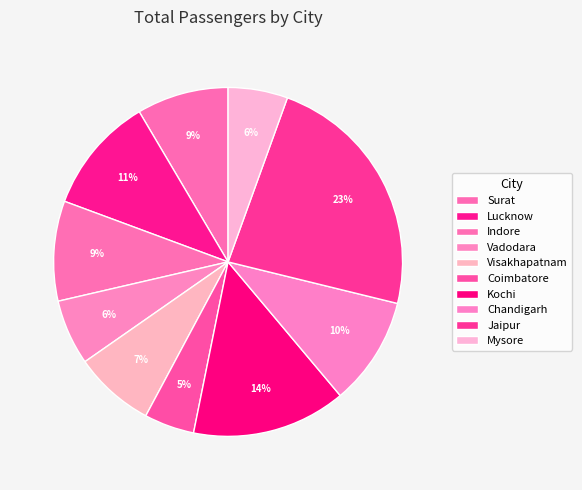

To the nearest percent, what is the difference between the largest and smallest slice percentages?

19%